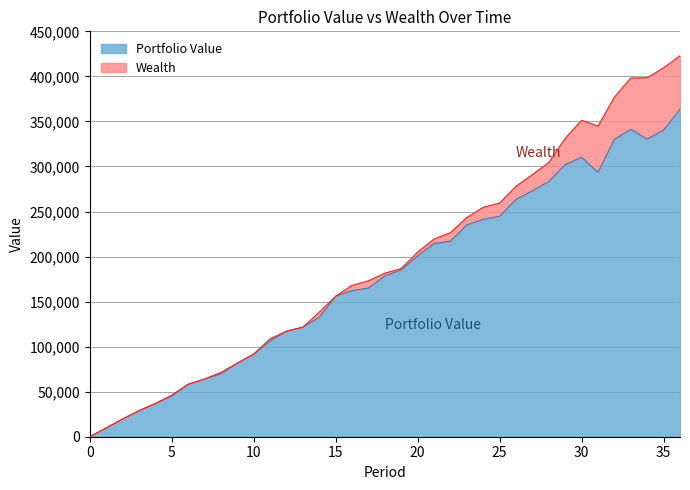

Which series has the largest total across all categories?

Wealth